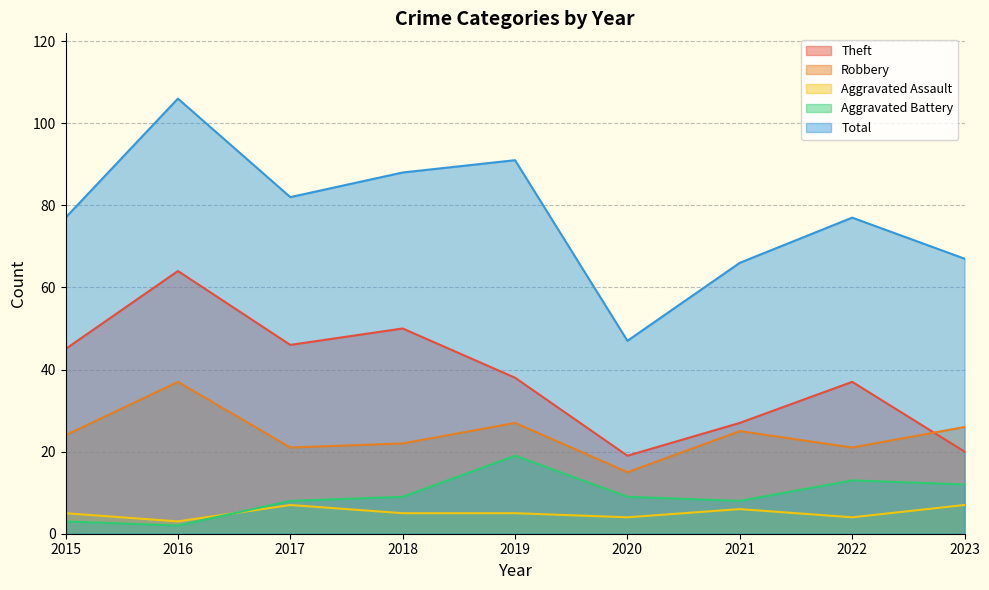

Read the Aggravated Assault value at 2023.

7